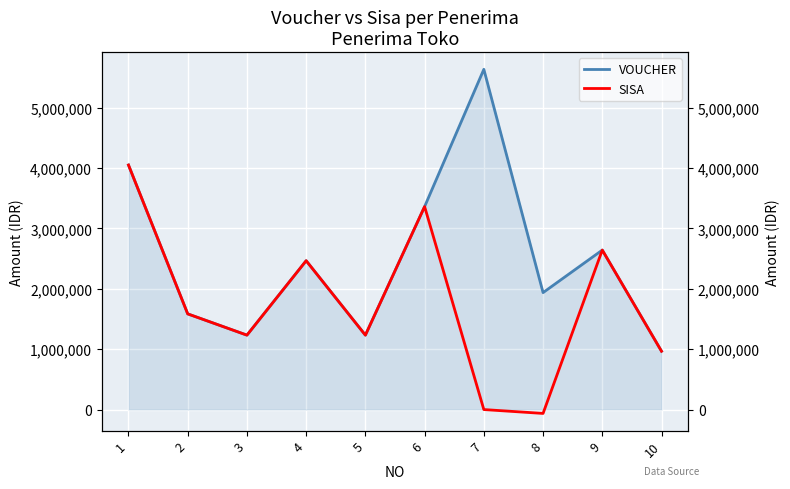

Which series has the largest total across all categories?

VOUCHER